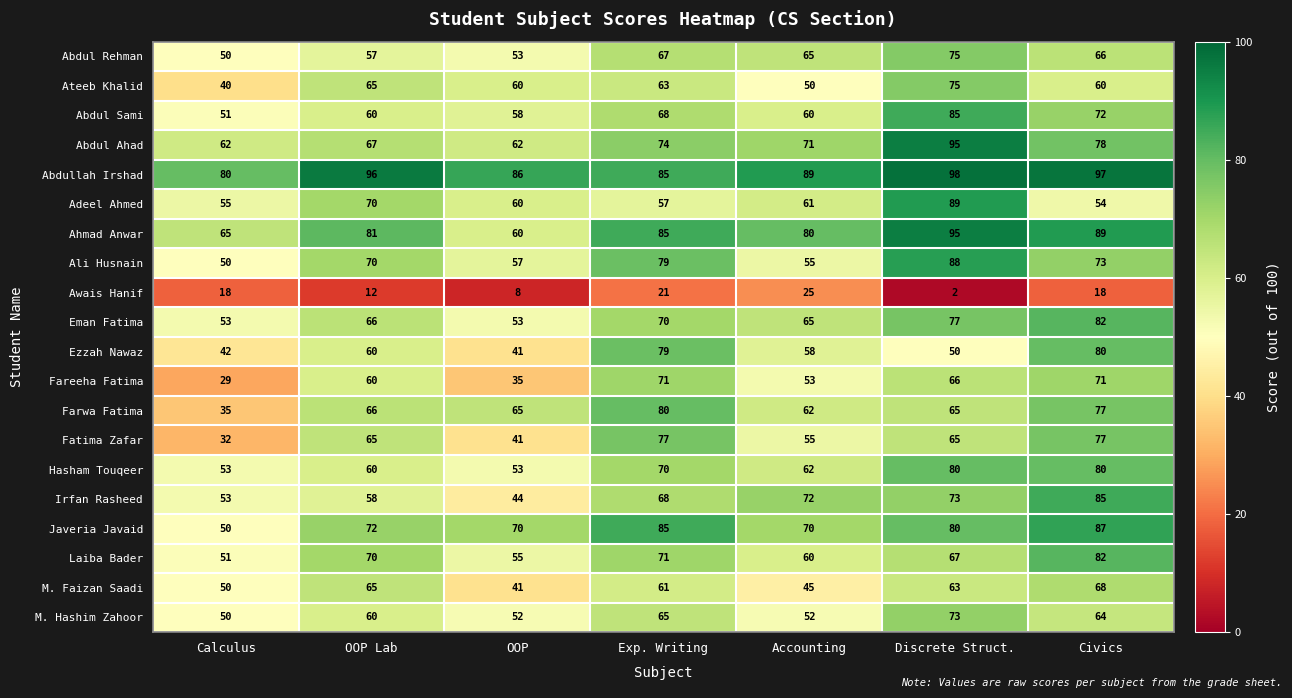

Where does the Adeel Ahmed series first go above 60?

OOP Lab